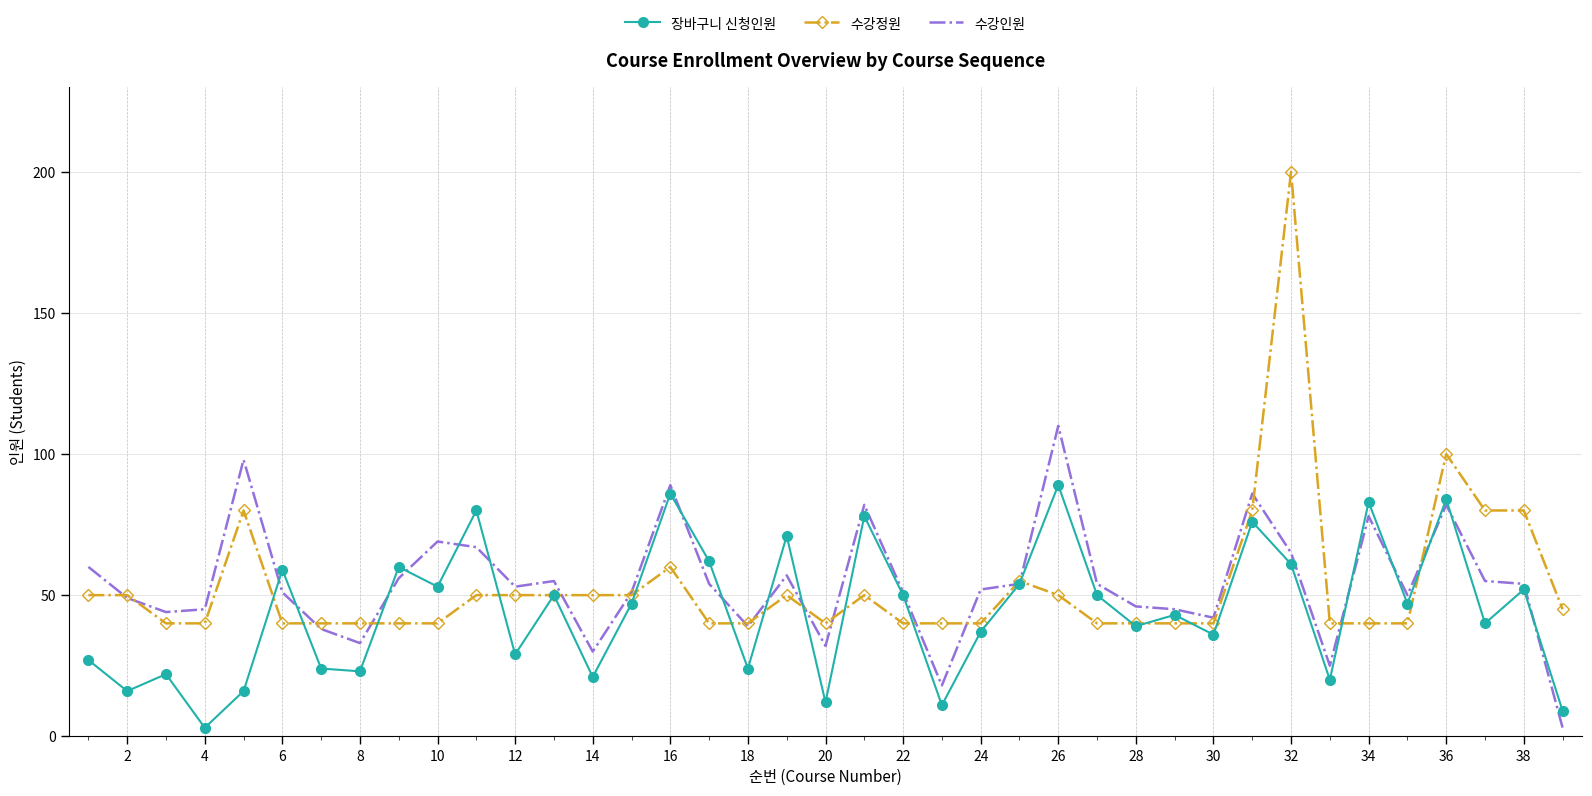

True or false: 수강정원 has more than 2 points higher than both neighbors.

True